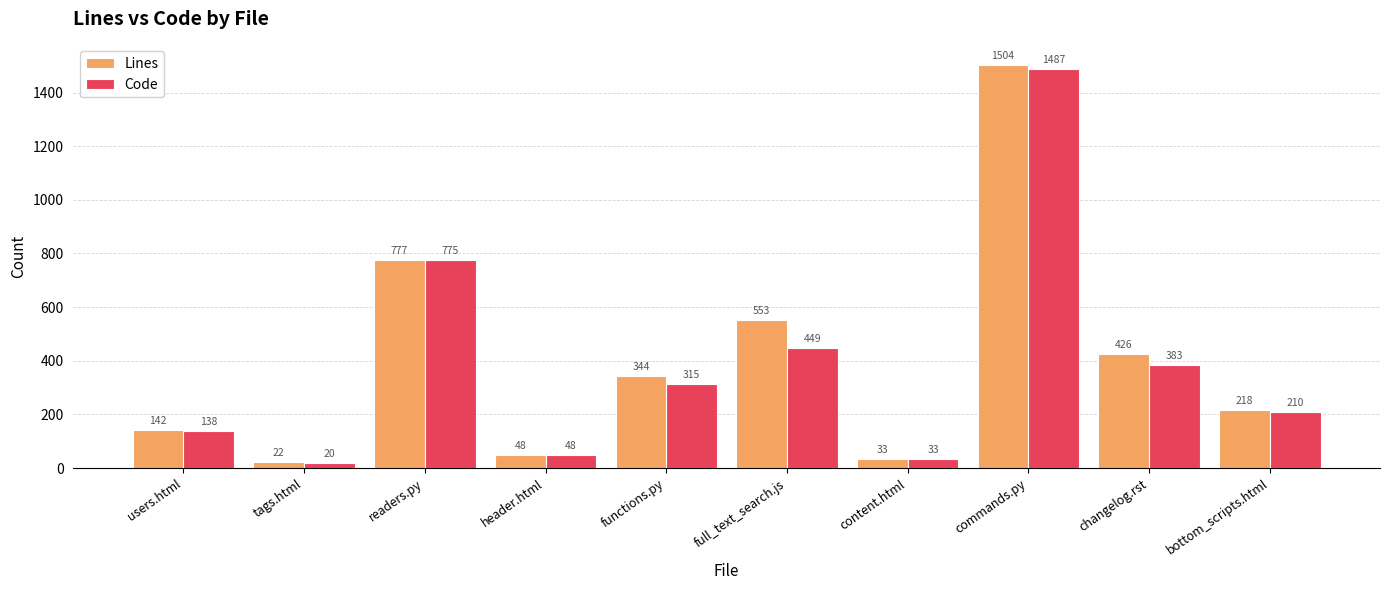

What are all the series names shown in the legend?

Lines, Code